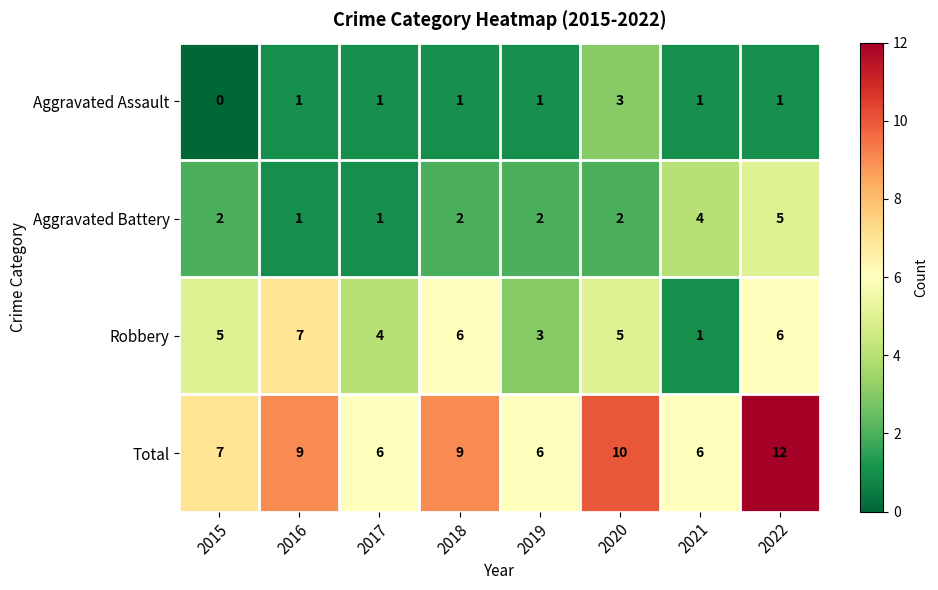

List the series in order of their peak value, lowest first.

Aggravated Assault, Aggravated Battery, Robbery, Total